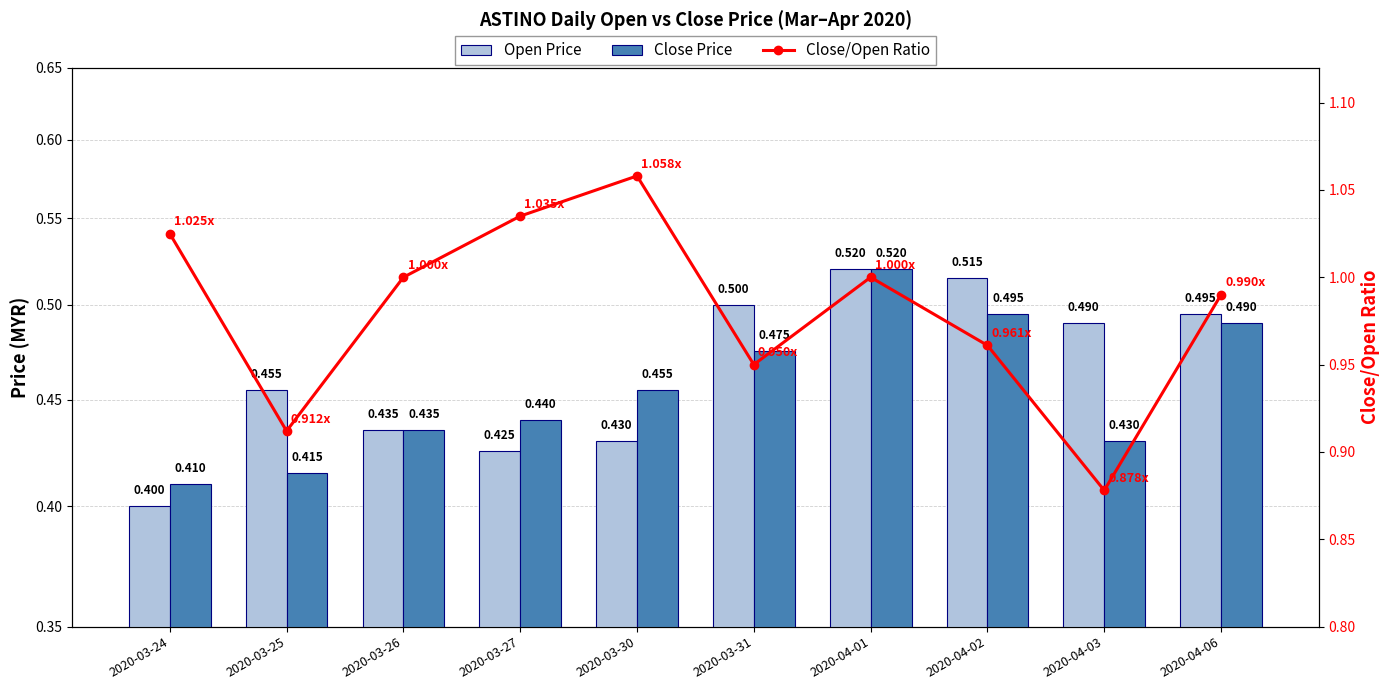

What is the average value of the close/open ratio series?

1.0